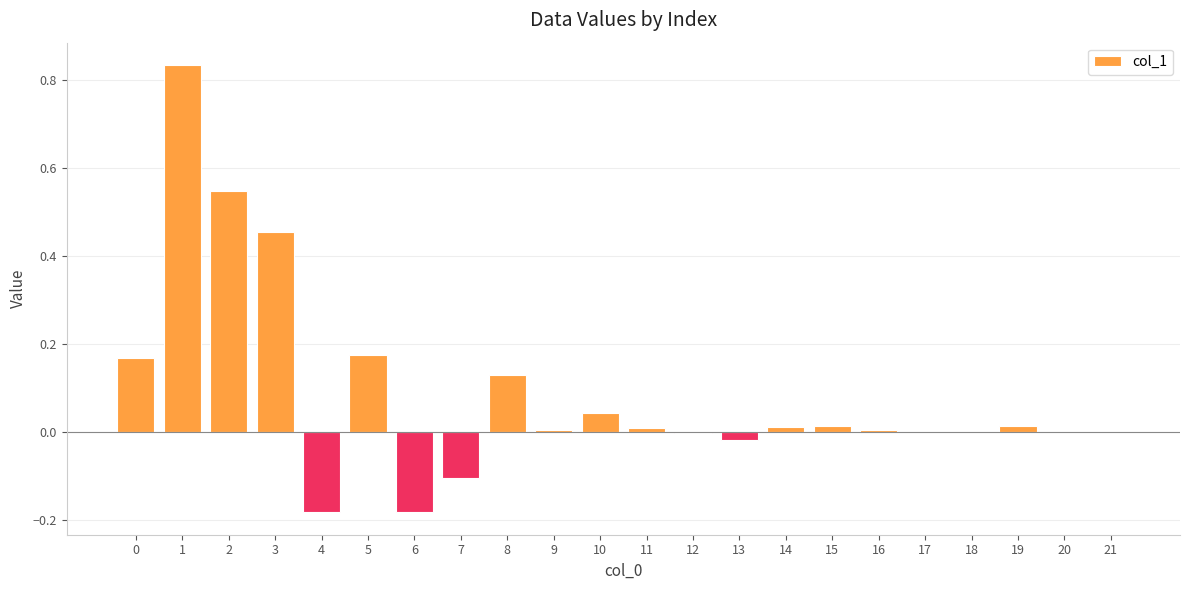

The value at 4 is -0.3. True or false?

False